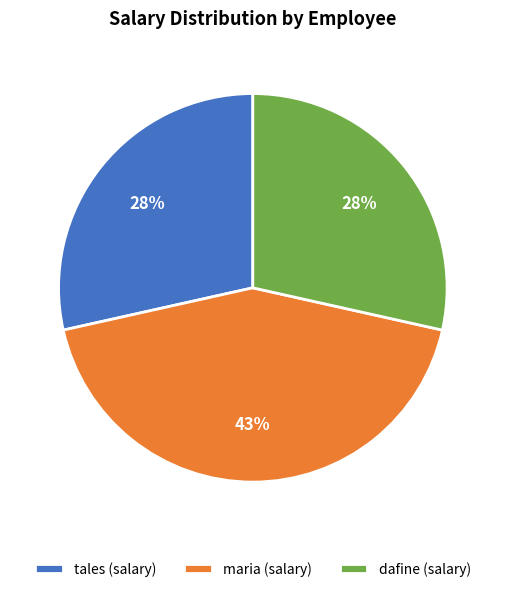

Do maria (salary) and dafine (salary) together represent more than half of the pie?

Yes